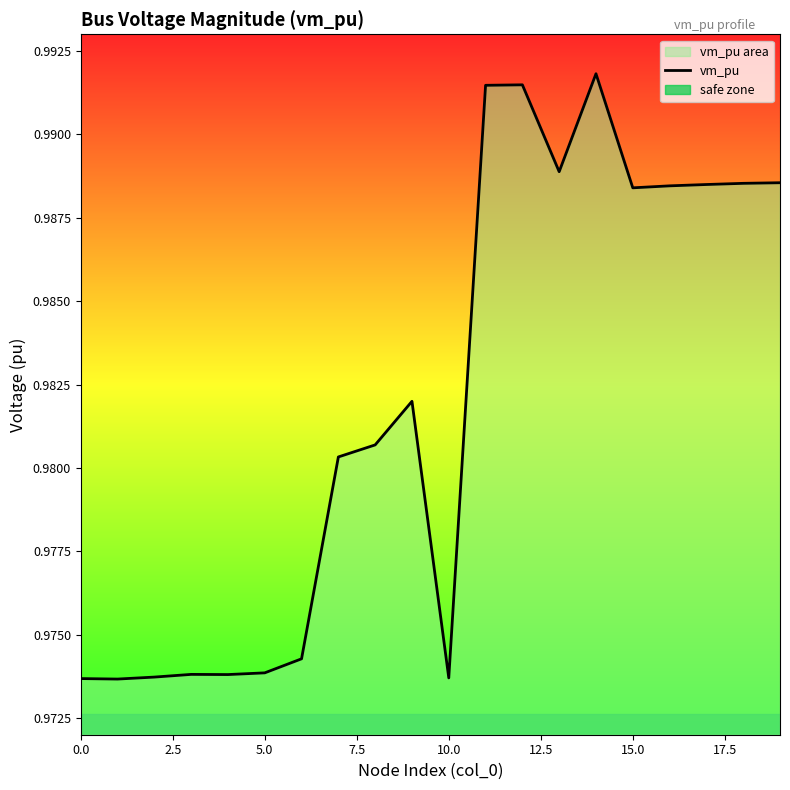

How many distinct data groups are displayed?

1